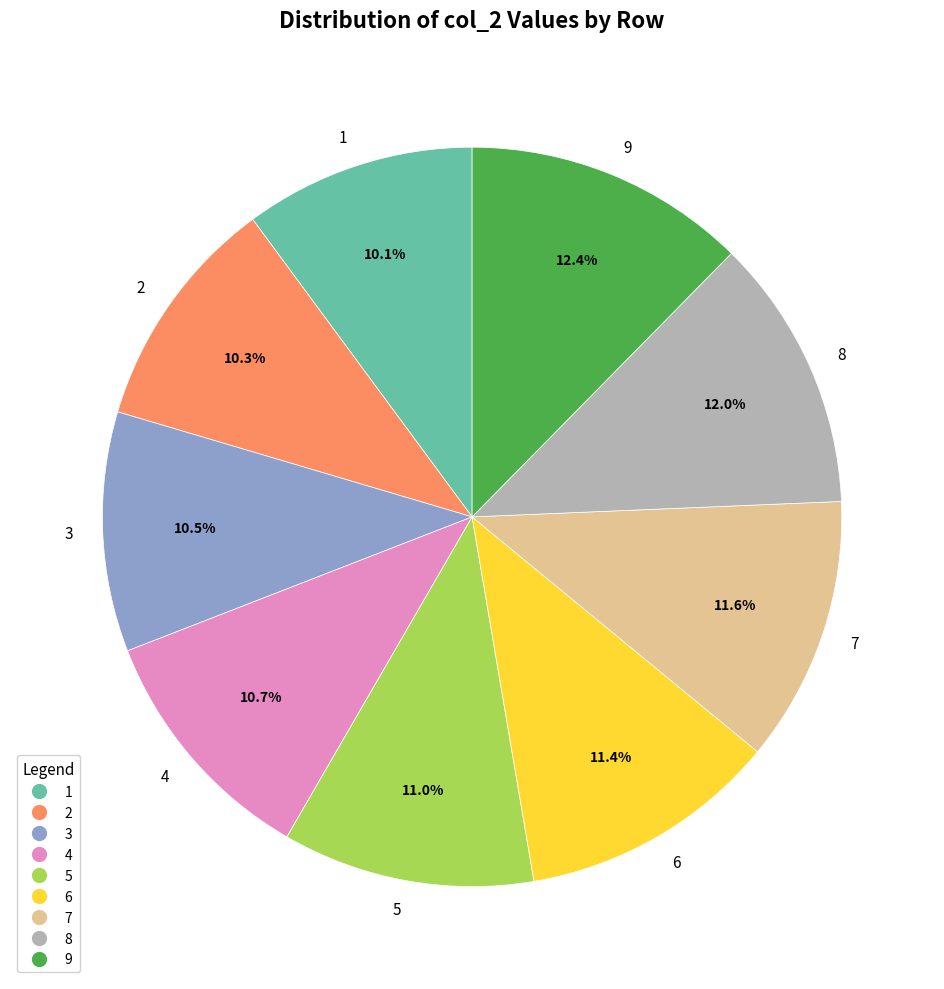

Is 1 the majority of the pie?

No